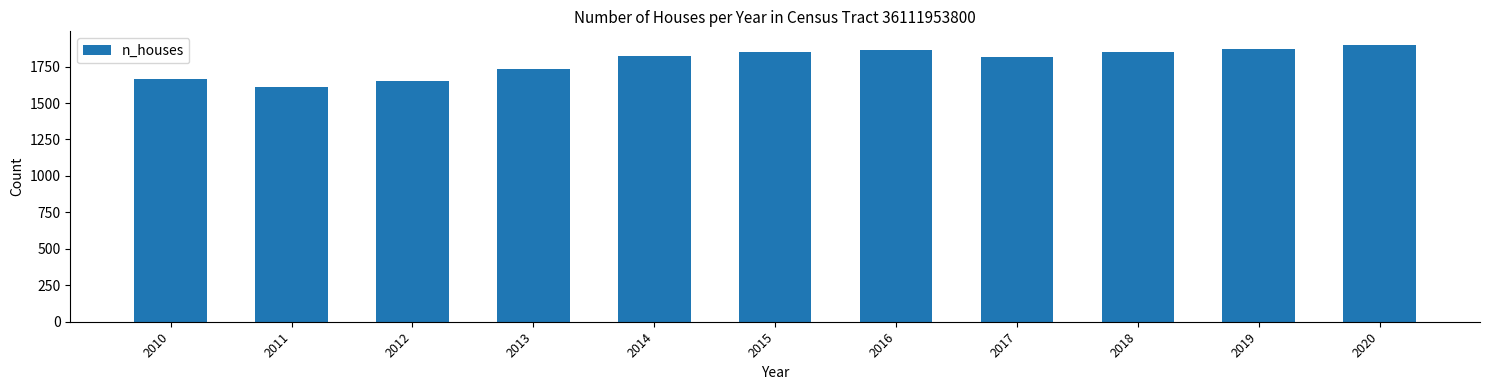

What is the sum of all values?

19634